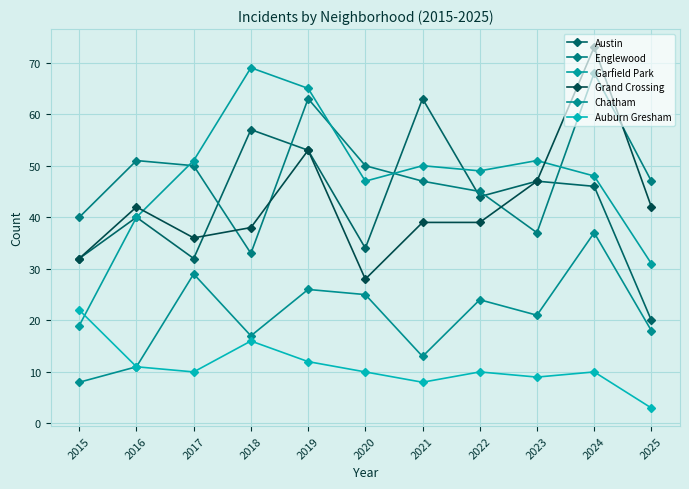

Is the value of Garfield Park at 2025 greater than the value of Auburn Gresham at 2018?

Yes